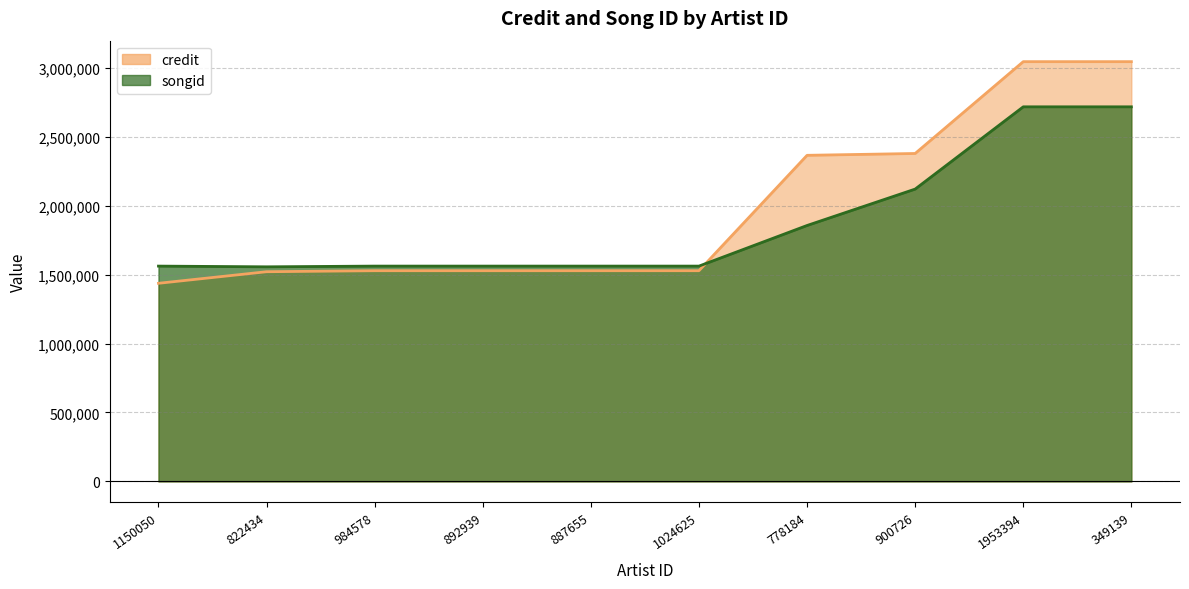

What is the sum of the credit values at 892939 and 1953394?

4571798